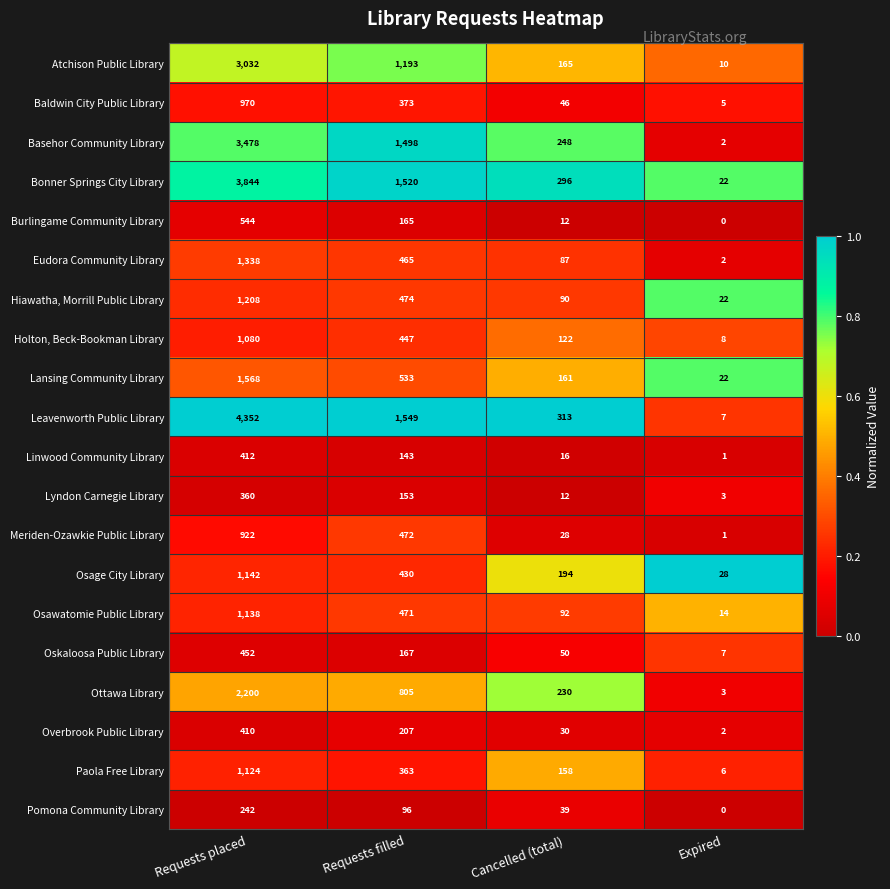

At which label is Paola Free Library closest to 565?

Requests filled